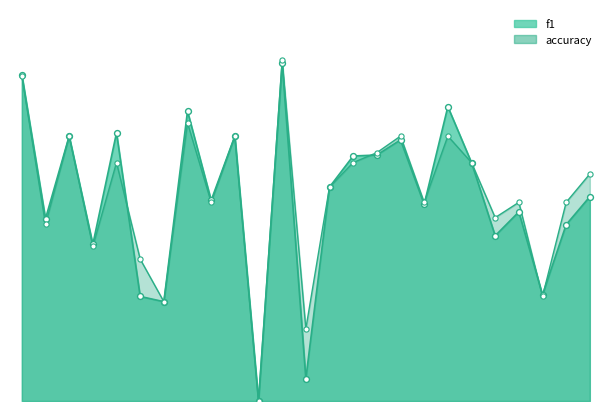

What is the total value across all series at 13?

0.2